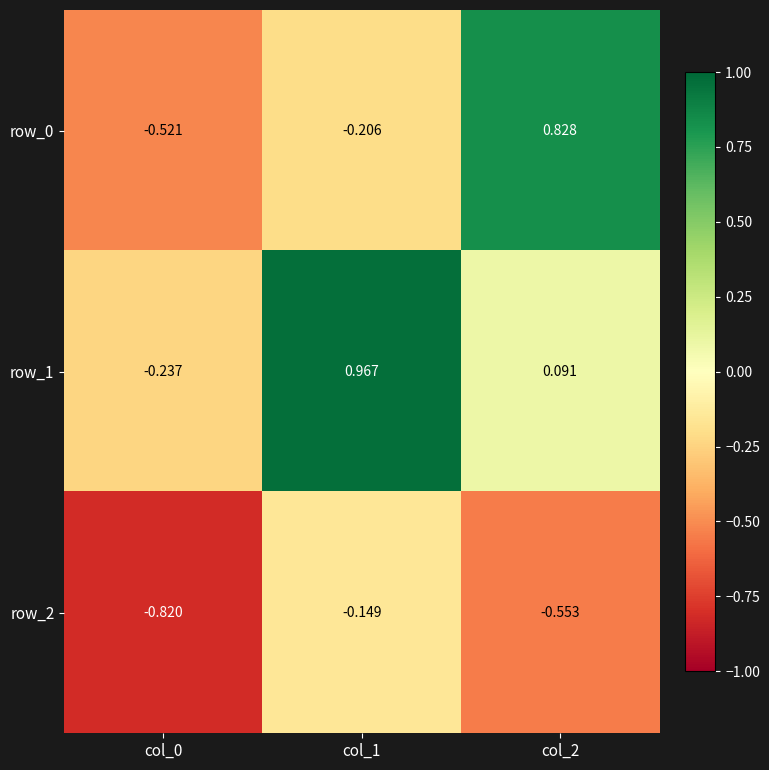

Is the value of row_1 at col_1 greater than the value of row_0 at col_2?

Yes